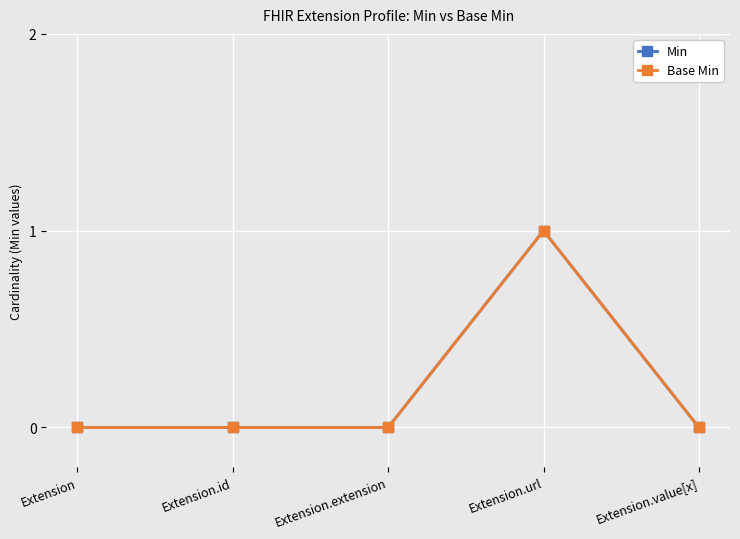

At which category is the sum across all series the highest?

Extension.url